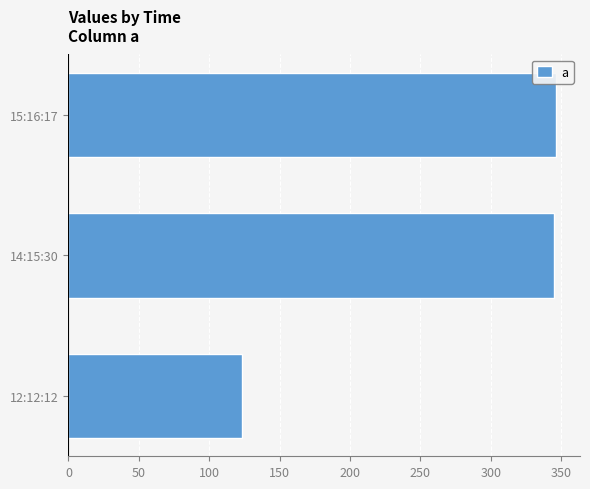

What is the average value?

271